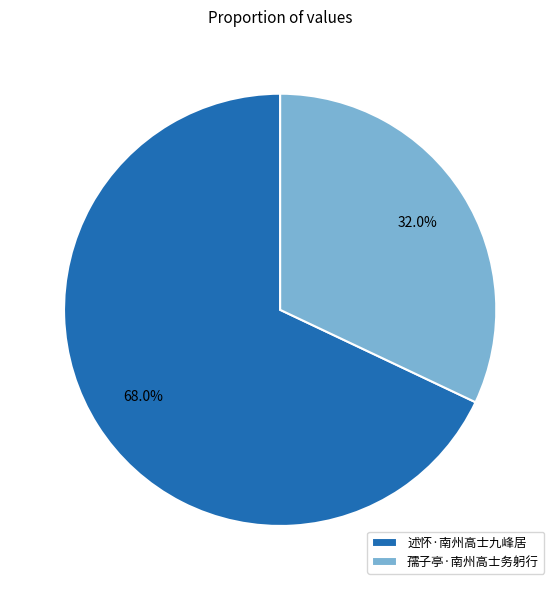

Which slice is the smallest?

孺子亭·南州高士务躬行